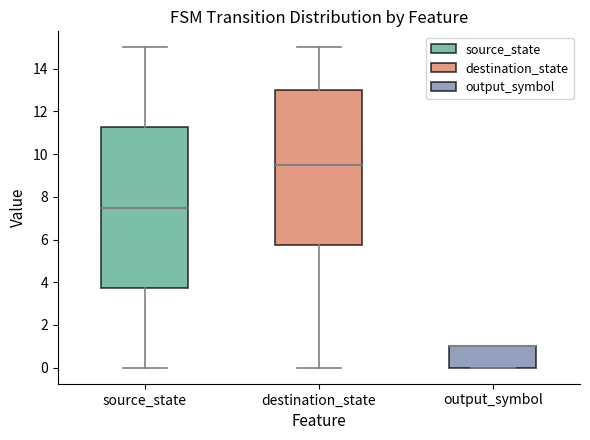

Where is the upper edge of the box for output_symbol on the y-axis? The values are not printed on the chart, so give them approximately, as read against the axis.

1.0